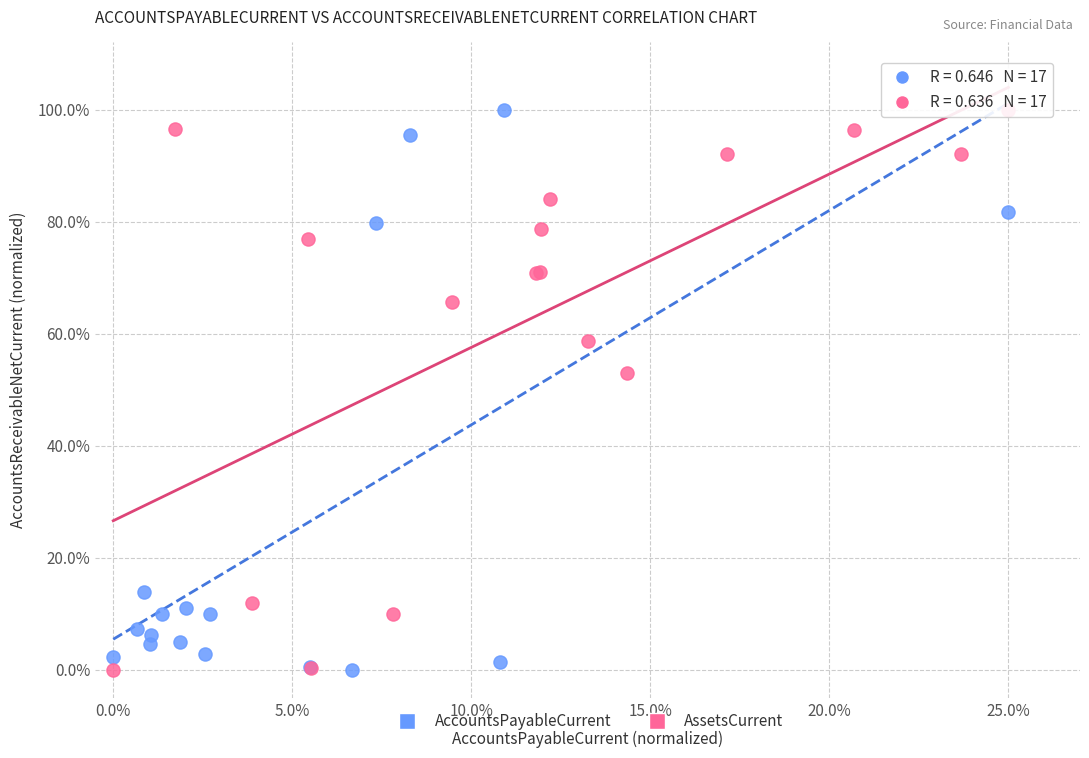

What are all the series names shown in the legend?

AccountsPayableCurrent, AssetsCurrent